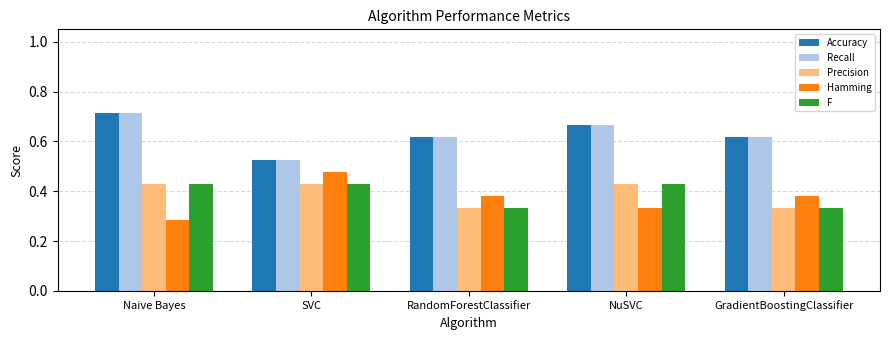

At which label does Recall reach its peak?

Naive Bayes